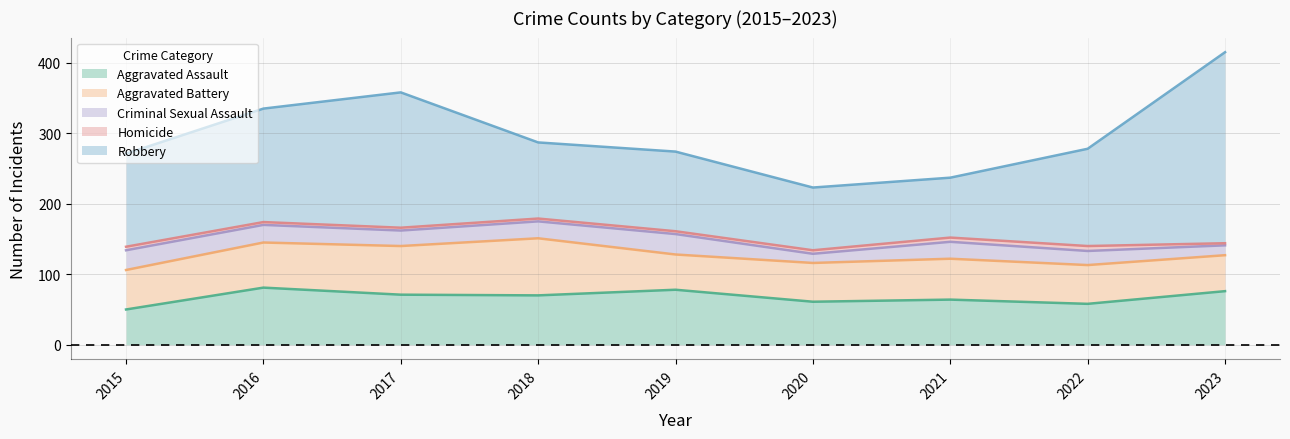

What is the average value of the Homicide series?

5